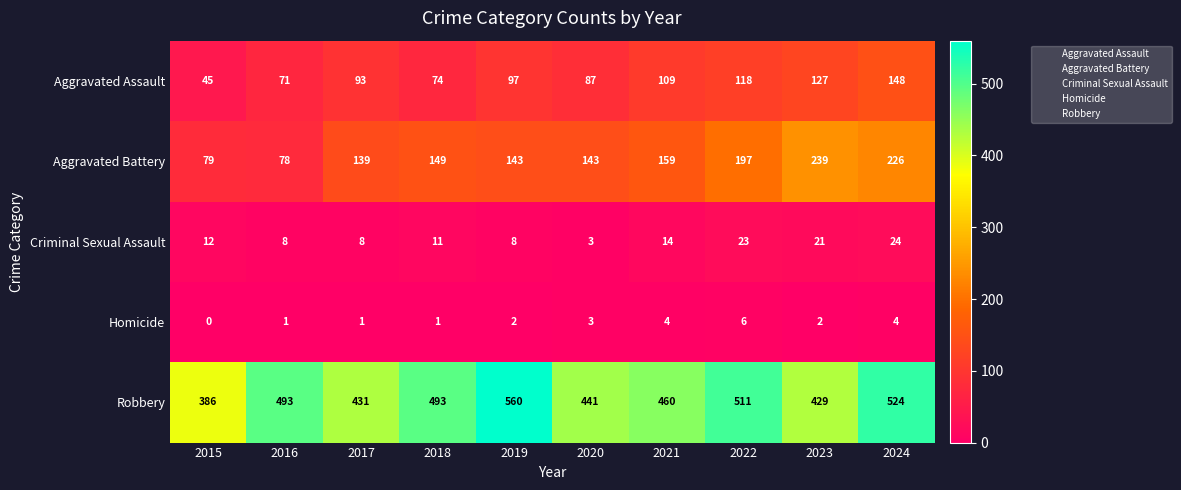

What is the total value across all series at 2020?

677